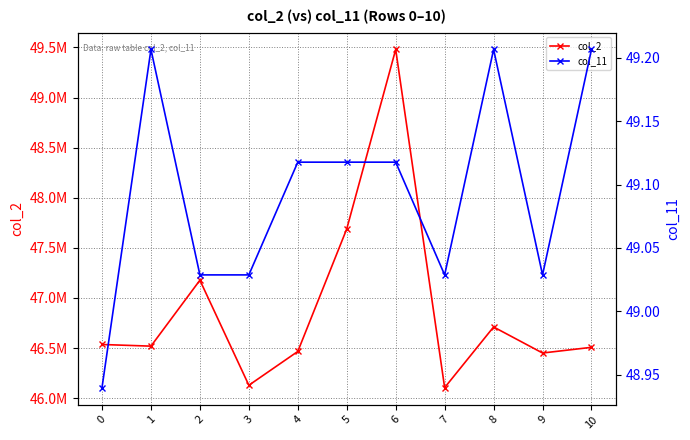

At which category does the chart reach its peak across all series?

6